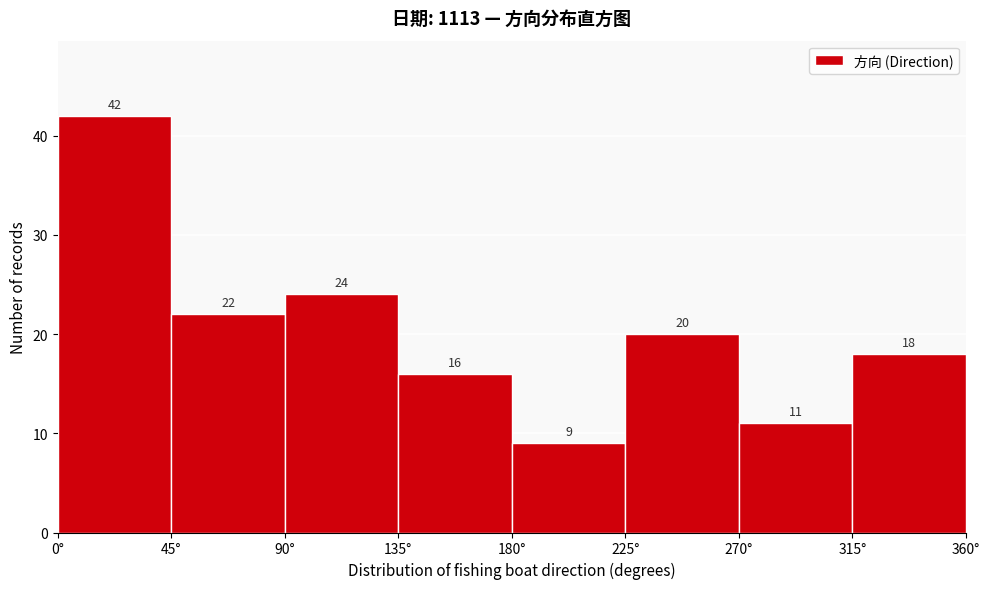

Reading left to right, list every bar in this chart as the range it spans on the x-axis followed by its height.

0 to 45: 42
45 to 90: 22
90 to 135: 24
135 to 180: 16
180 to 225: 9
225 to 270: 20
270 to 315: 11
315 to 360: 18